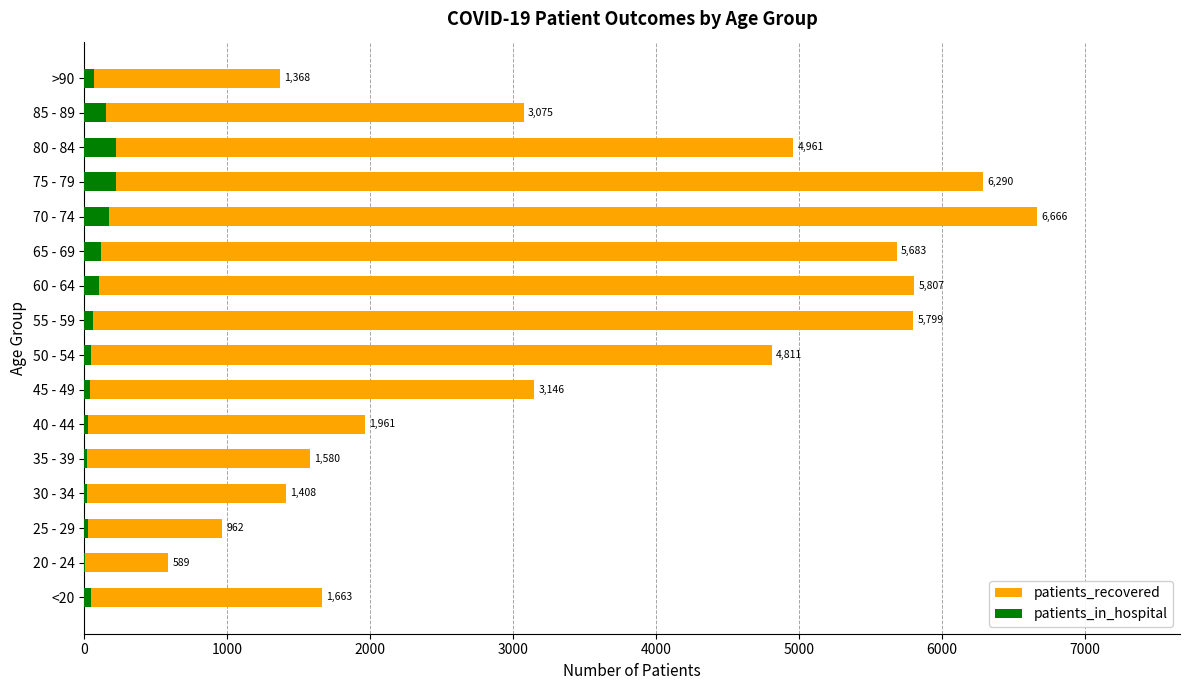

What are all the series names shown in the legend?

patients_recovered, patients_in_hospital